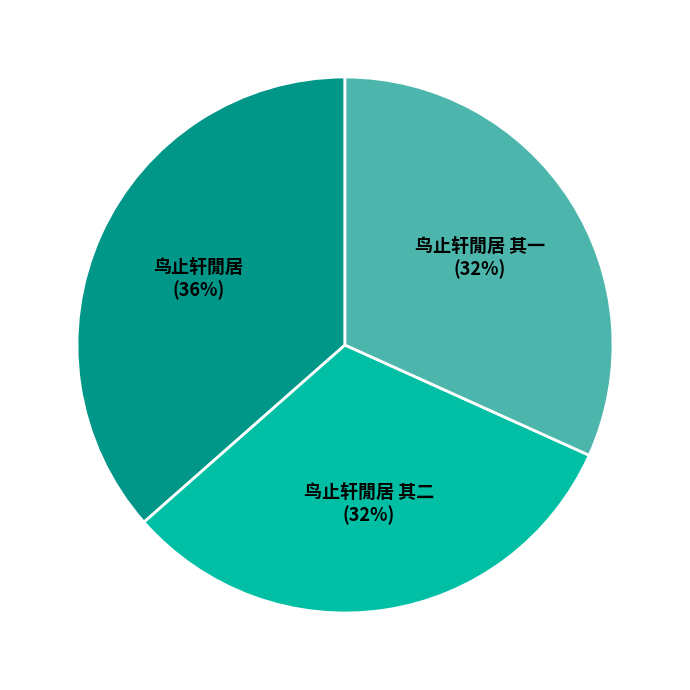

Which slice is the largest?

鸟止轩閒居